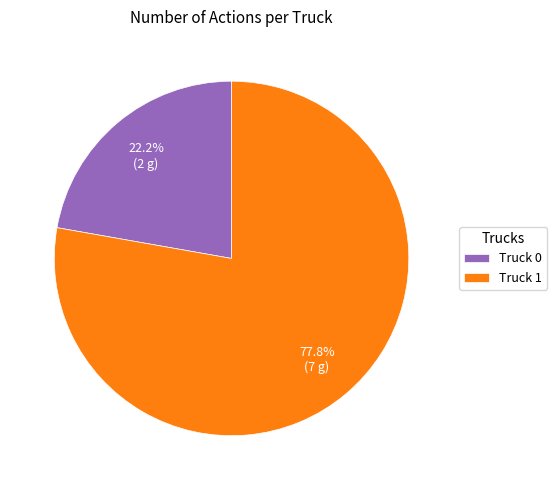

To the nearest percent, what portion does Truck 0 represent?

22%